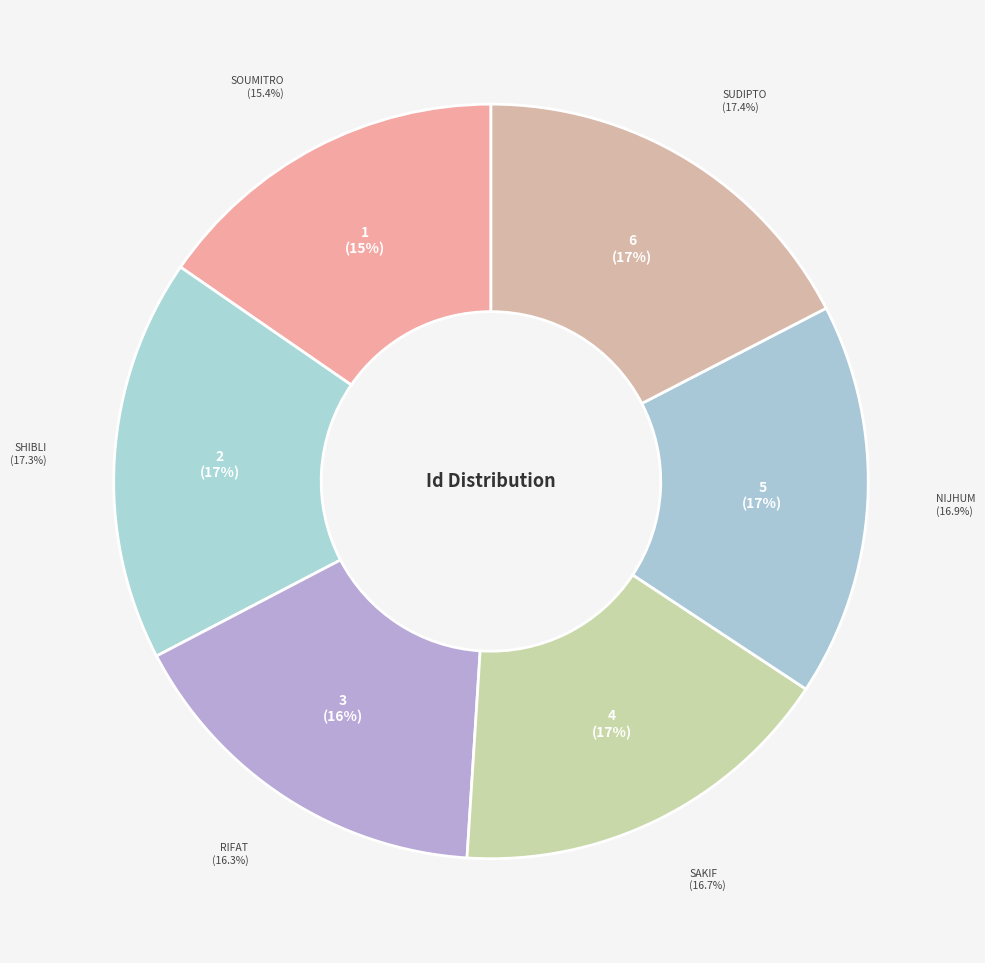

Is Rifat the majority of the pie?

No